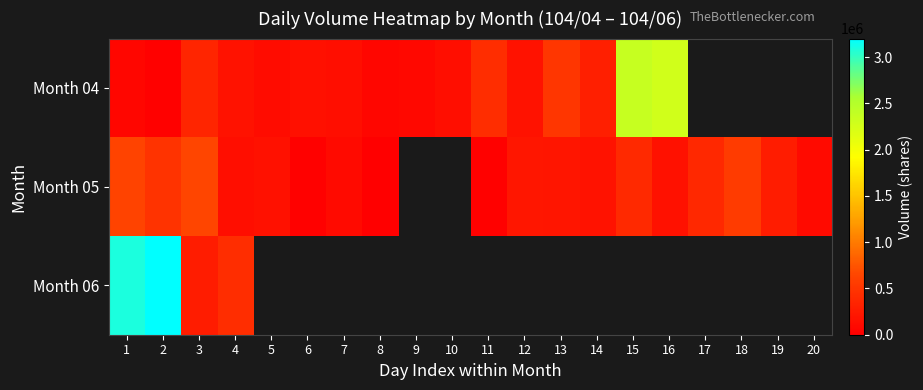

What value does the Month 04 series have at 9?

87000.0